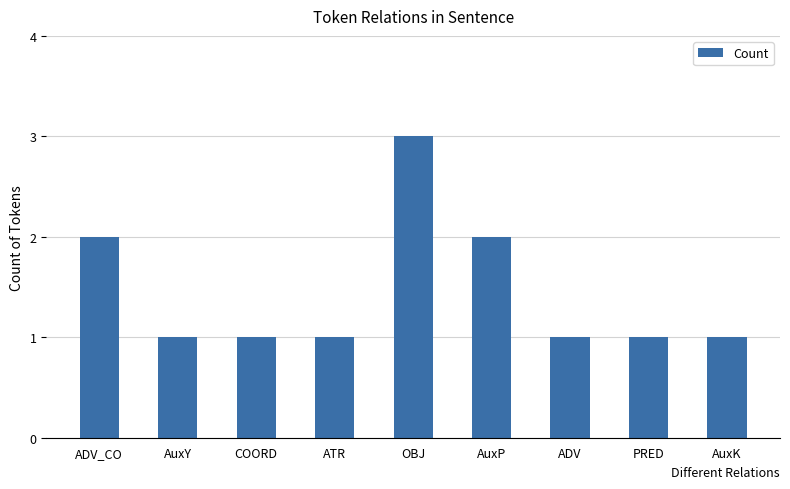

What is the maximum value shown in the chart?

3